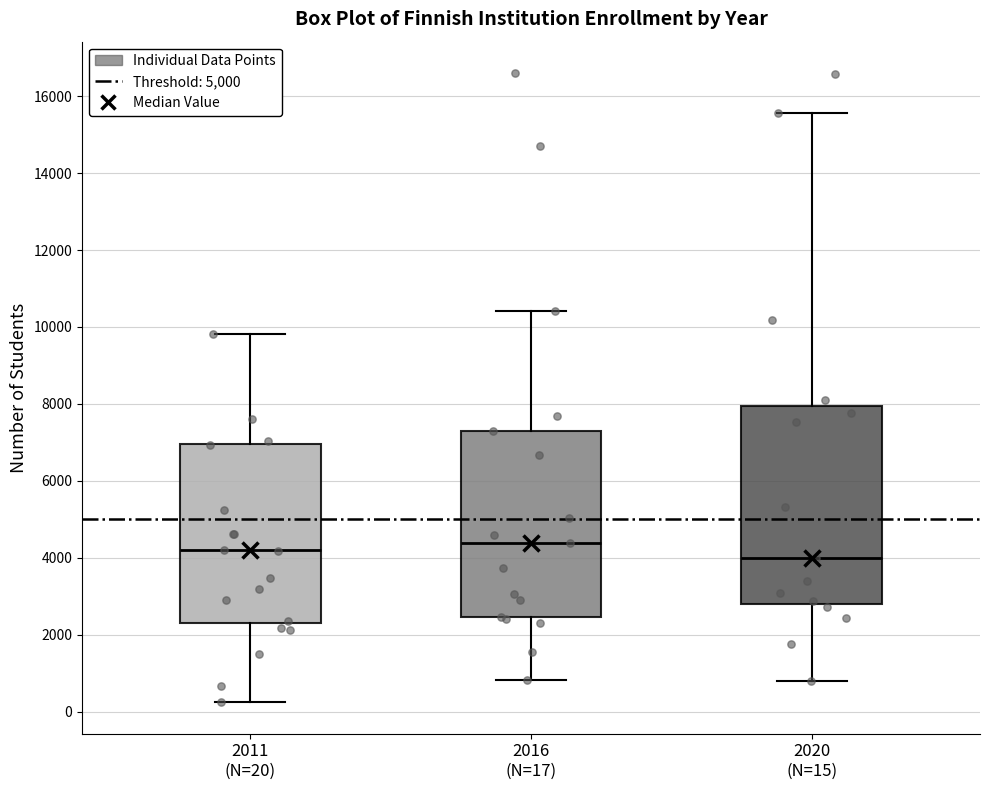

Reading left to right, transcribe this box plot: for each box, give where its median line is, the range the box spans, and where its two whiskers end, as read against the y-axis. The values are not printed on the chart, so give them approximately, as read against the axis.

2011 (N=20): median 4200, box 2400 to 7000, whiskers 200 to 9800
2016 (N=17): median 4400, box 2400 to 7200, whiskers 800 to 10400
2020 (N=15): median 4000, box 2800 to 8000, whiskers 800 to 15600